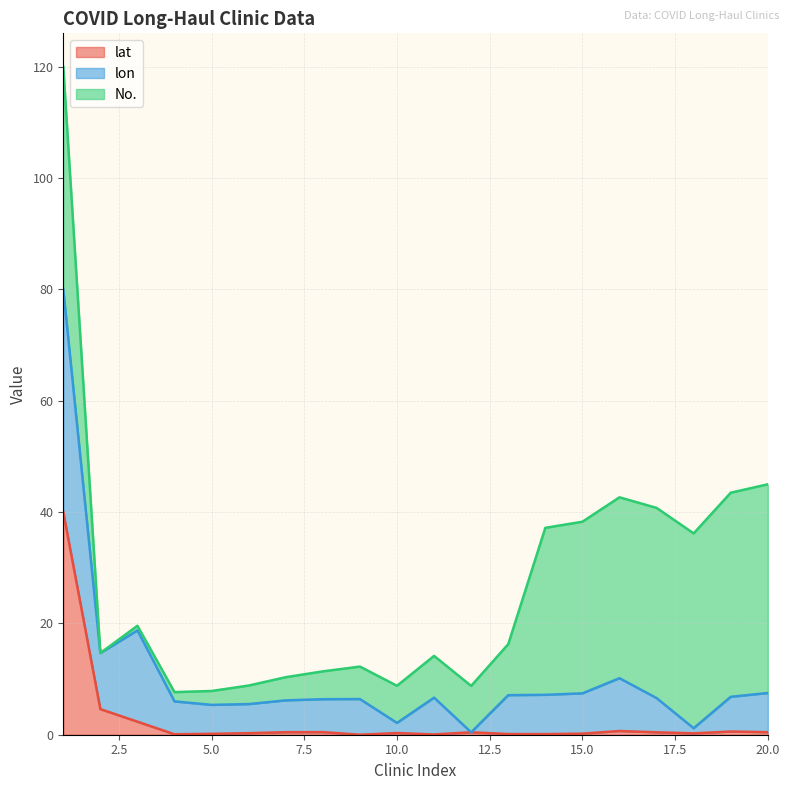

At which category does lat reach its first local valley?

4